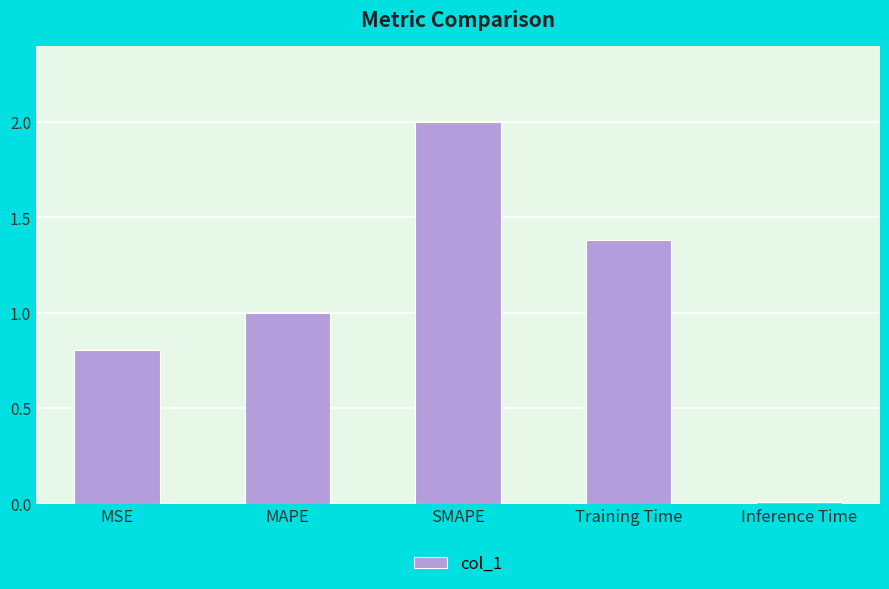

Which has a higher value, SMAPE or MAPE?

SMAPE